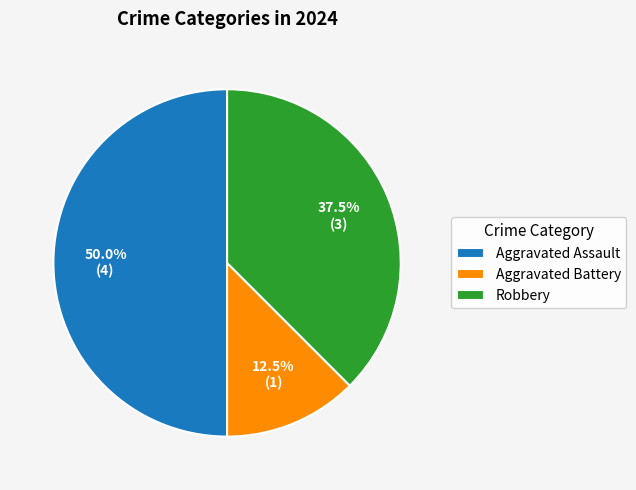

What percentage is NOT represented by Robbery?

62.5%